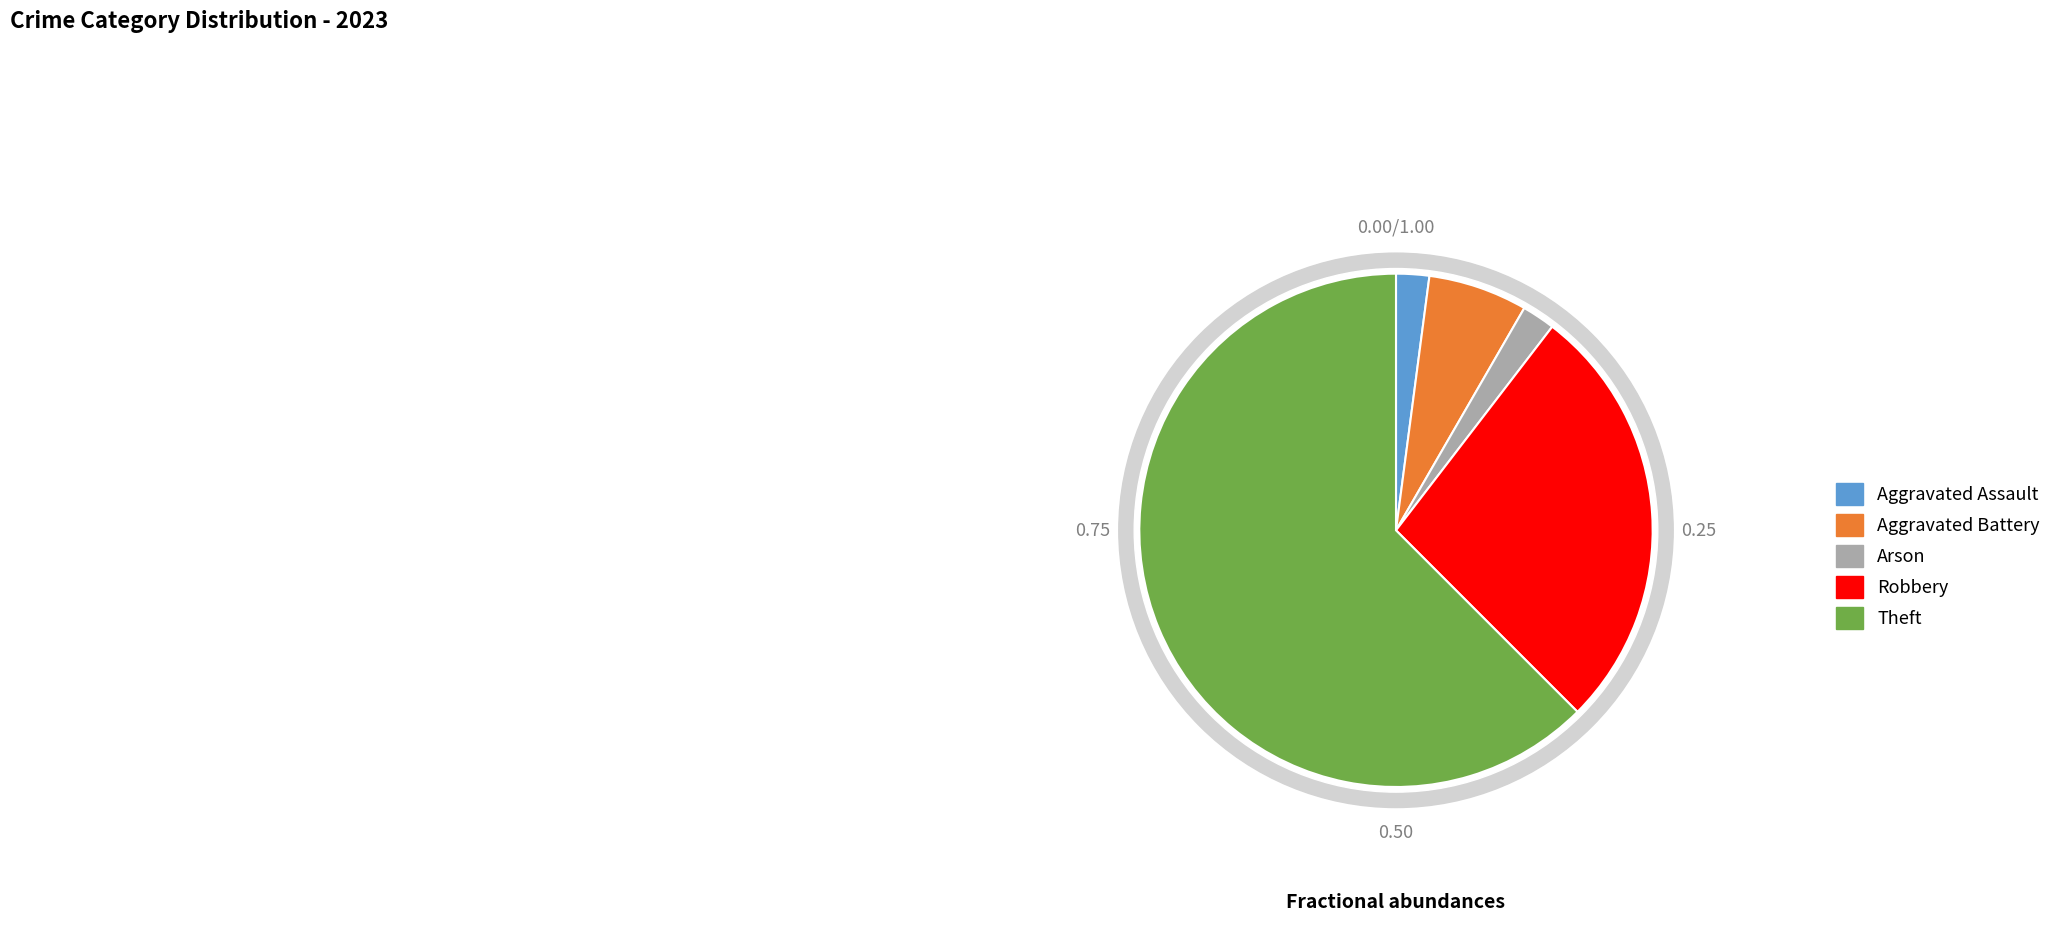

Is there any slice that represents more than half of the pie?

Yes